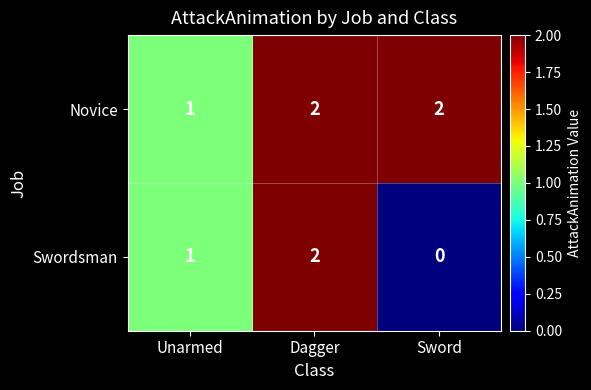

Which category has the lowest value in the Swordsman series?

Sword